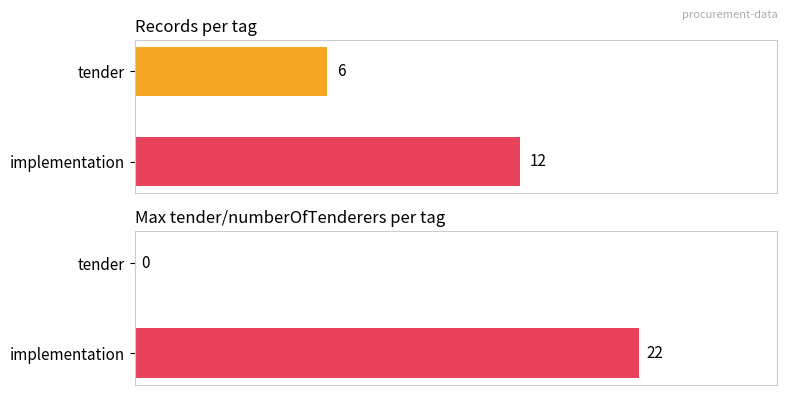

Count the number of data series in this chart.

2